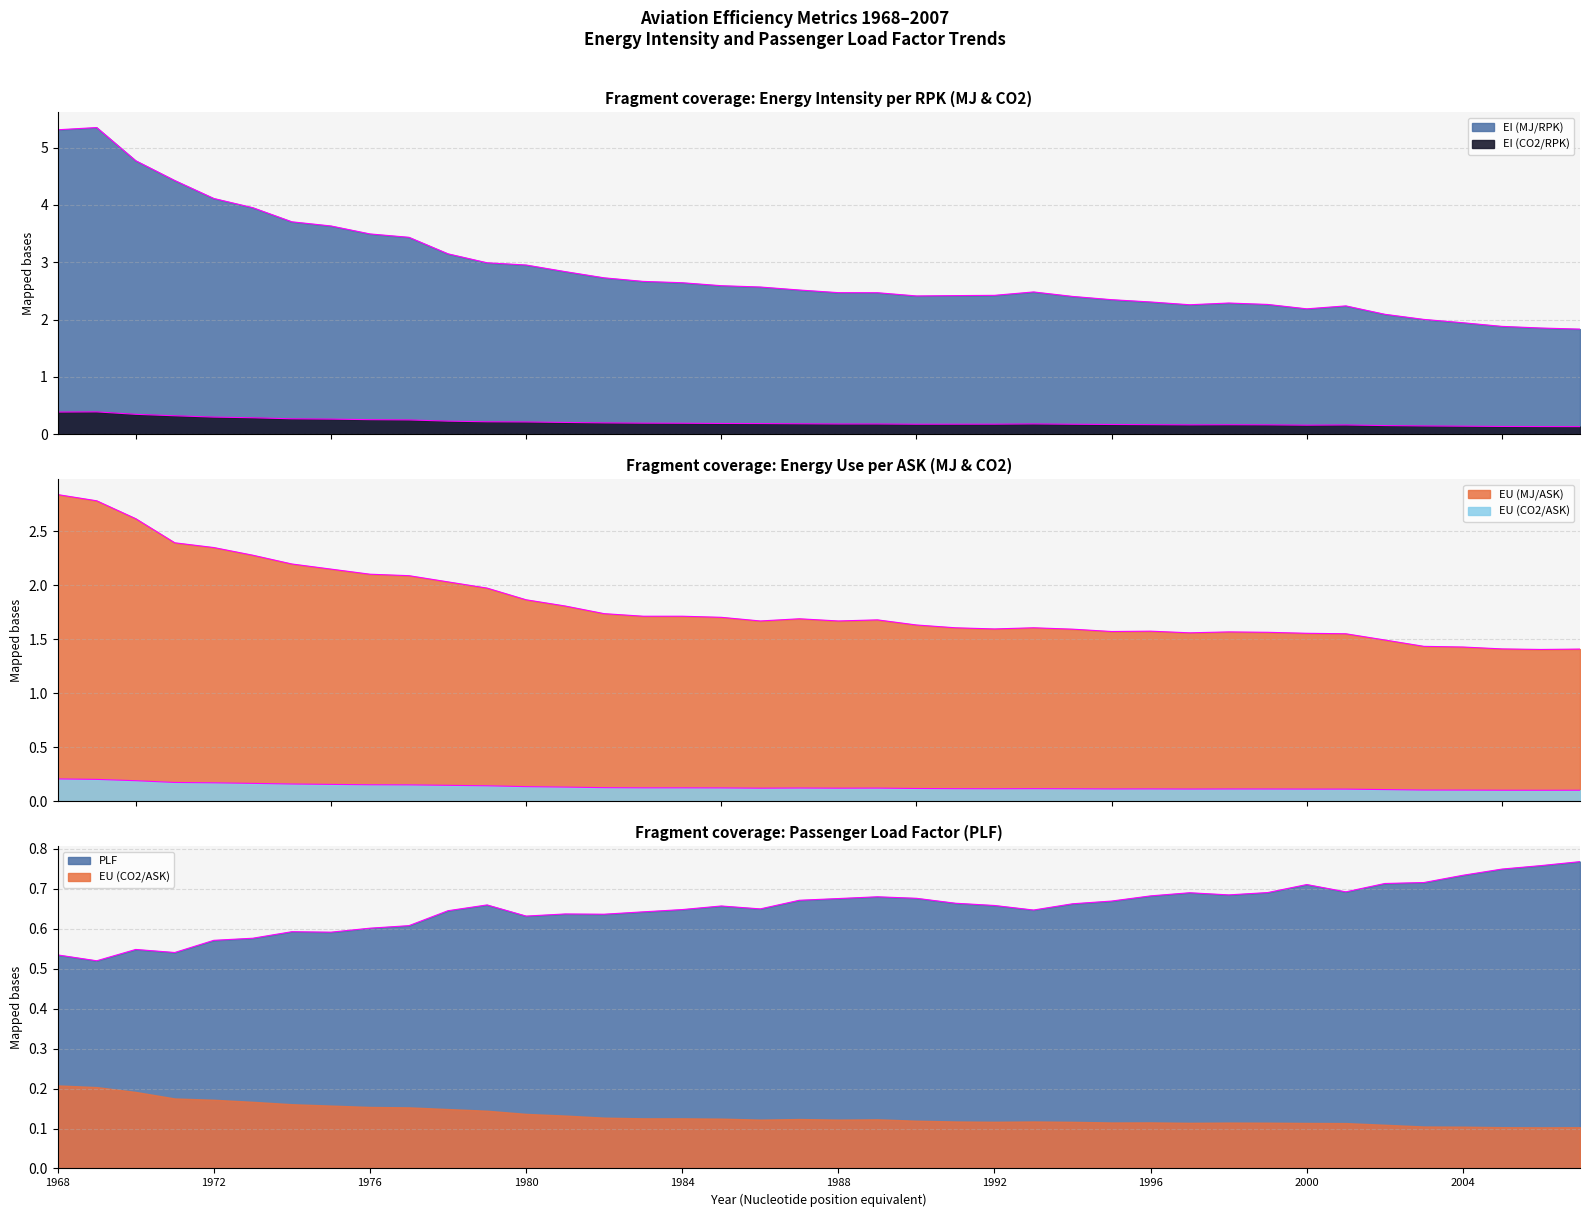

Which series has the widest spread of values?

EI (MJ/RPK)